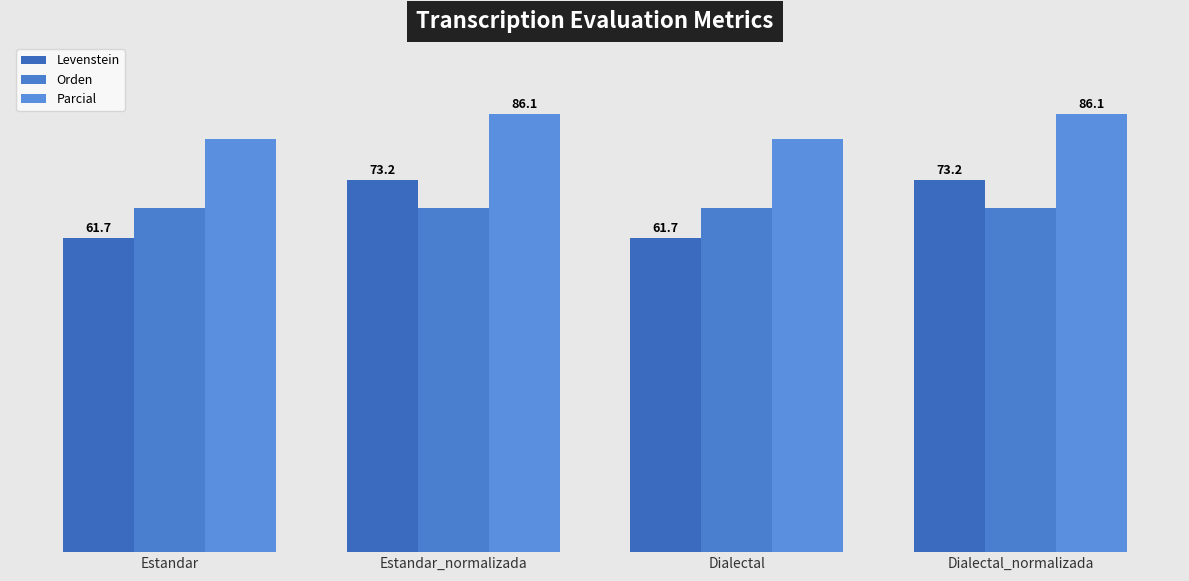

What is the minimum value for Levenstein?

61.7